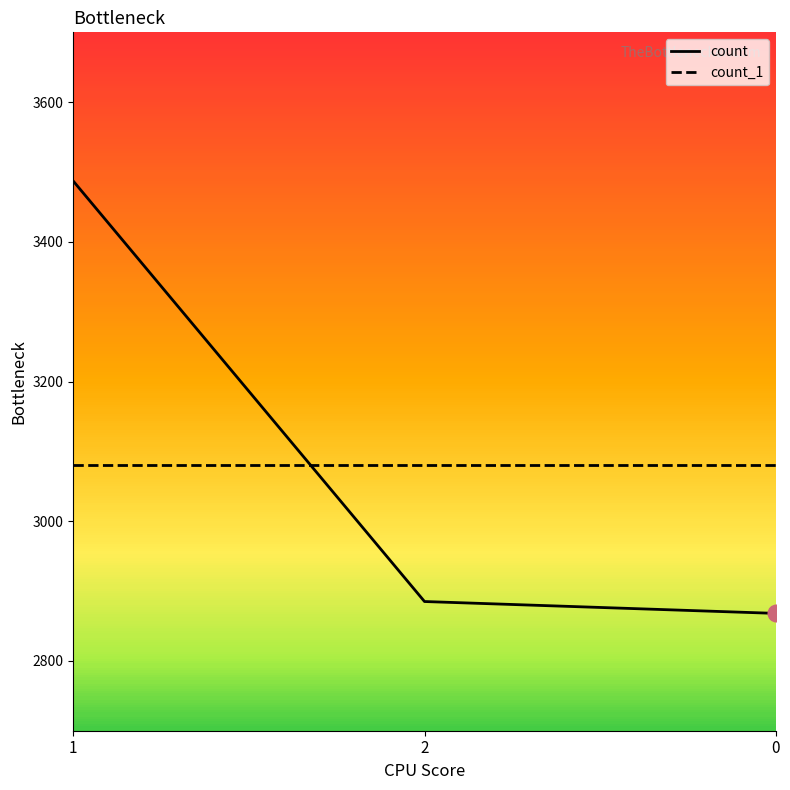

What are all the series names shown in the legend?

count, count_1